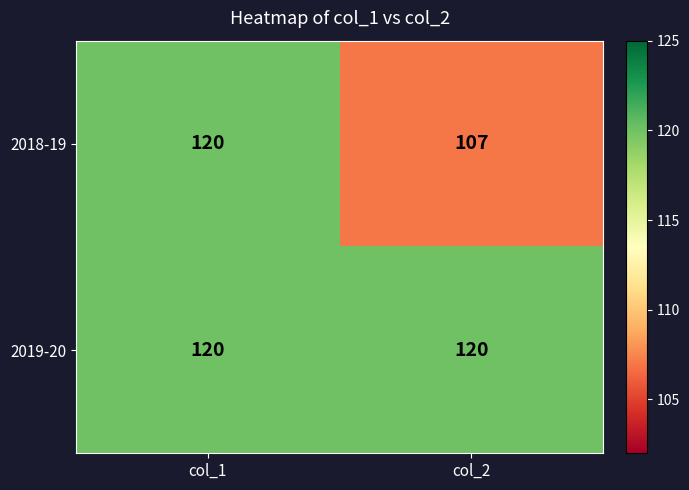

At how many categories does at least one series exceed 115?

2